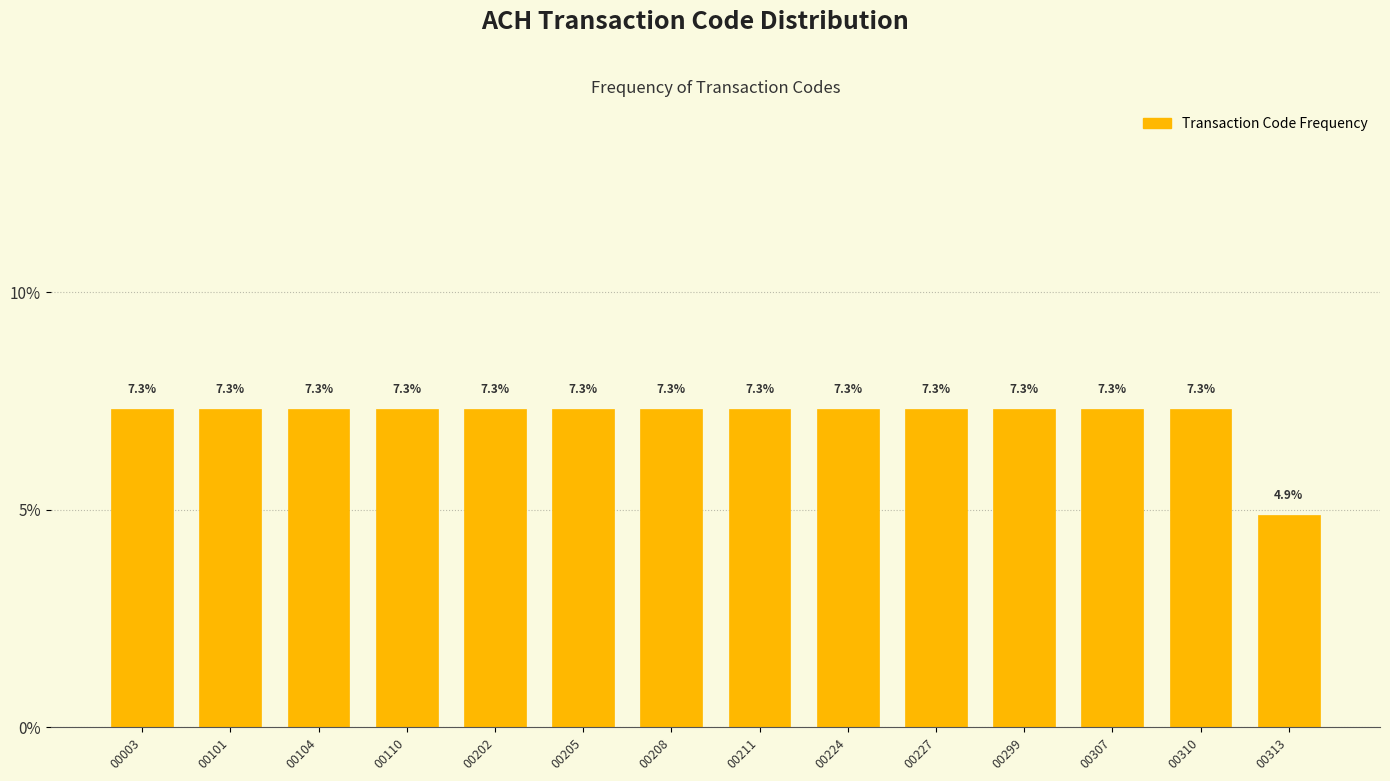

Reading right to left, what are all the values shown in this chart?

00313=4.9	00310=7.3	00307=7.3	00299=7.3	00227=7.3	00224=7.3	00211=7.3	00208=7.3	00205=7.3	00202=7.3	00110=7.3	00104=7.3	00101=7.3	00003=7.3